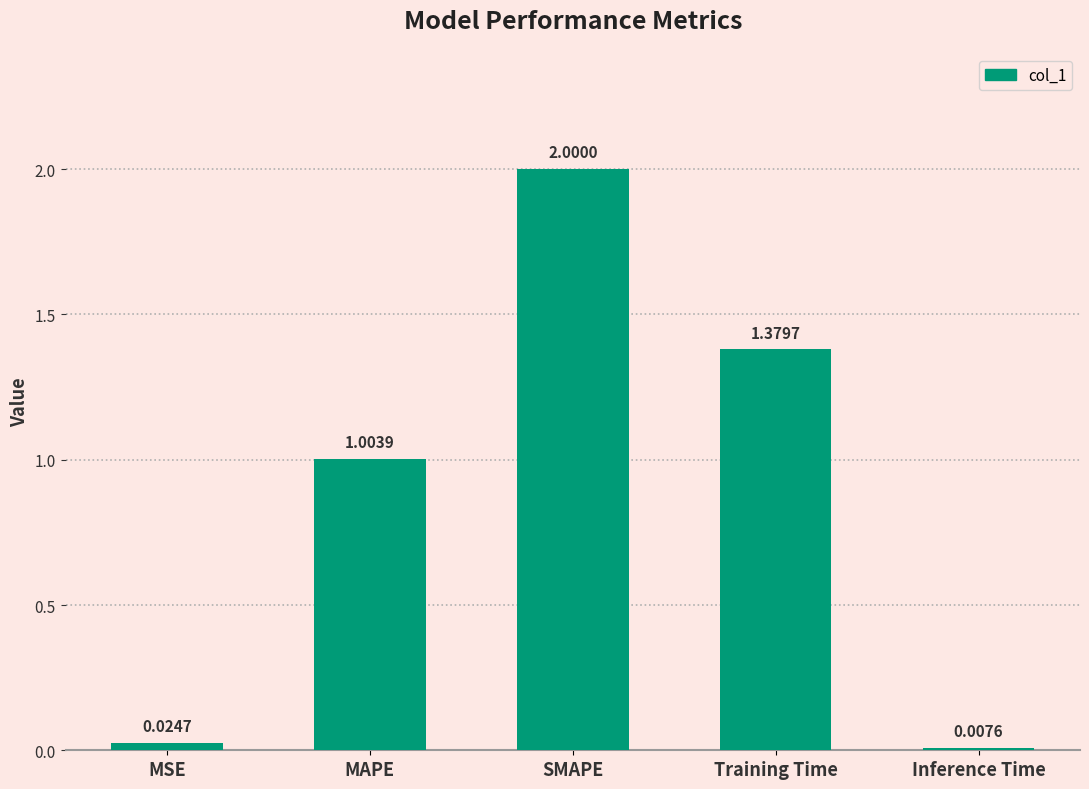

What is the label of the 3rd bar from the left?

SMAPE